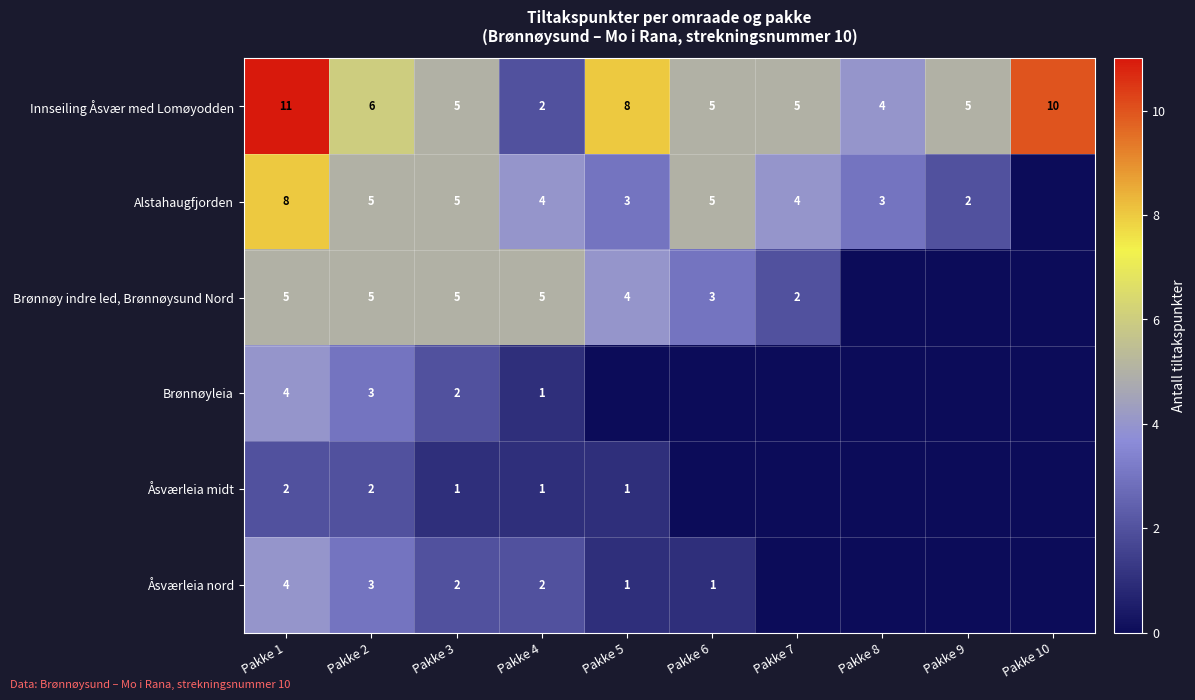

The Brønnøyleia series shows 5 at Pakke 2. True or false?

False